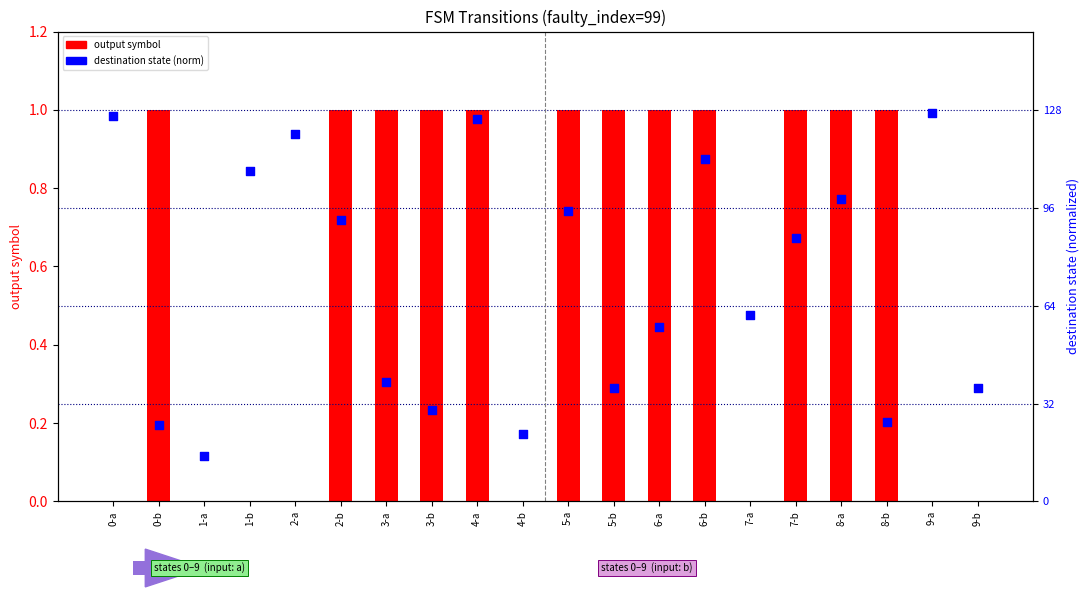

Which series contains the highest Y value?

output symbol